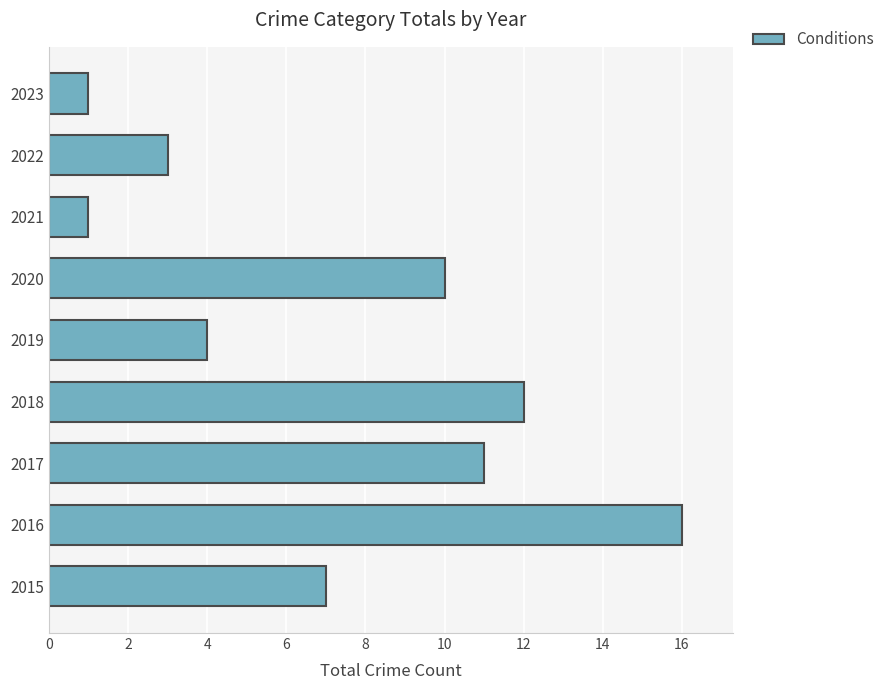

Read the value at 2016, to the nearest 5.

15